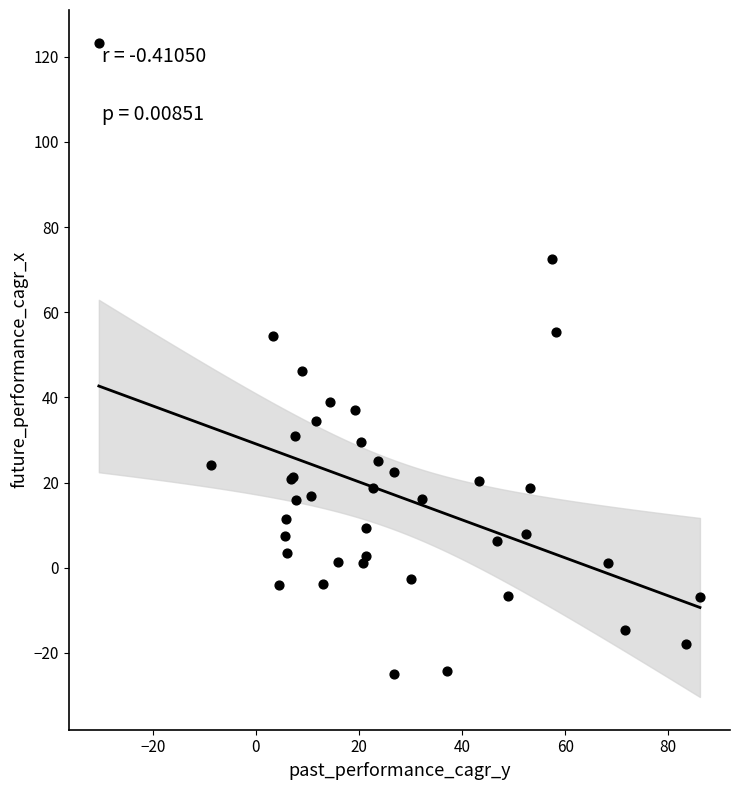

What Y value in the scatter plot is closest to 49?

46.2